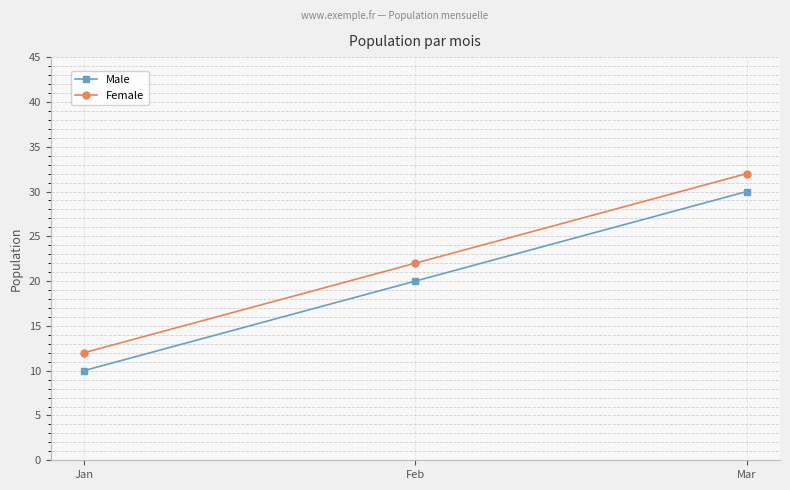

Is this an area chart (filled region under the line)?

No